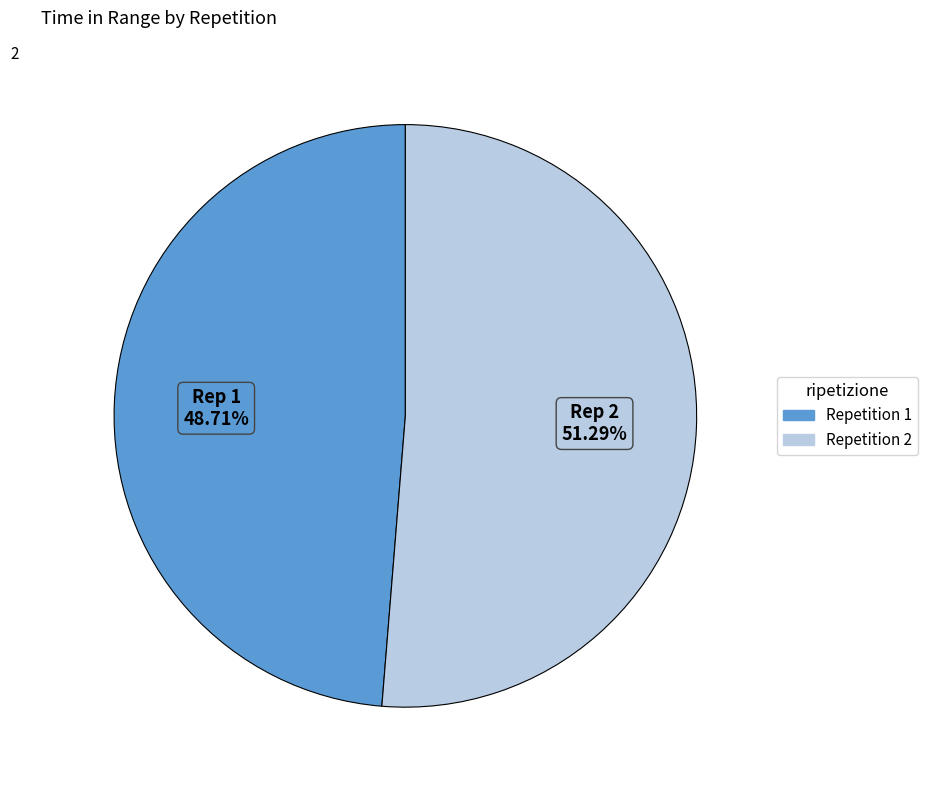

Does any single category account for the majority?

Yes